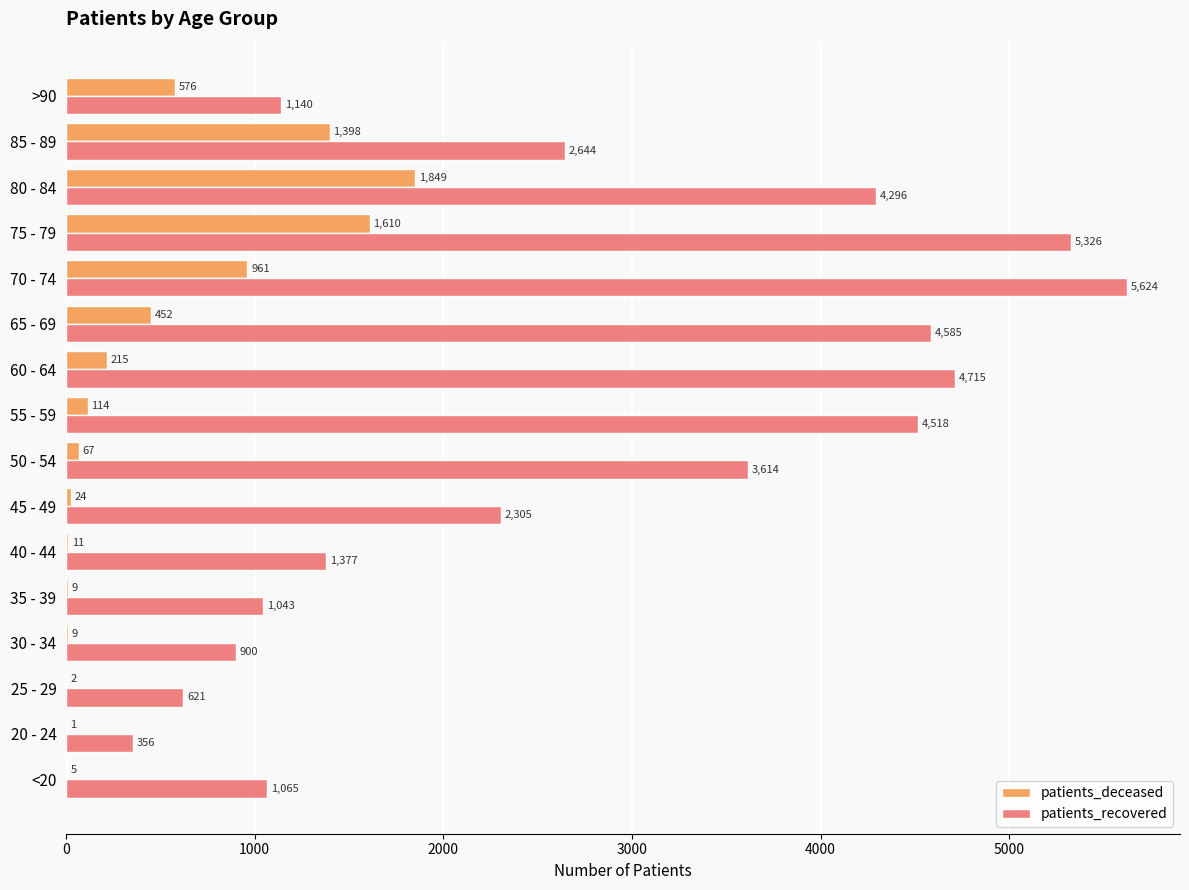

True or false: patients_deceased has a value of 1 at 20 - 24.

True